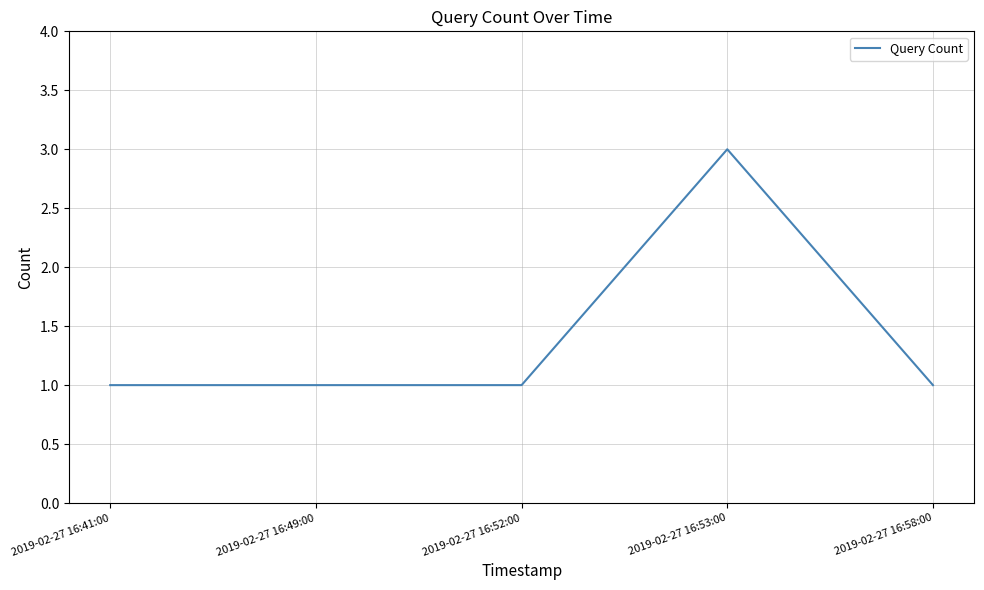

True or false: the data has more than 2 interior local peaks.

False